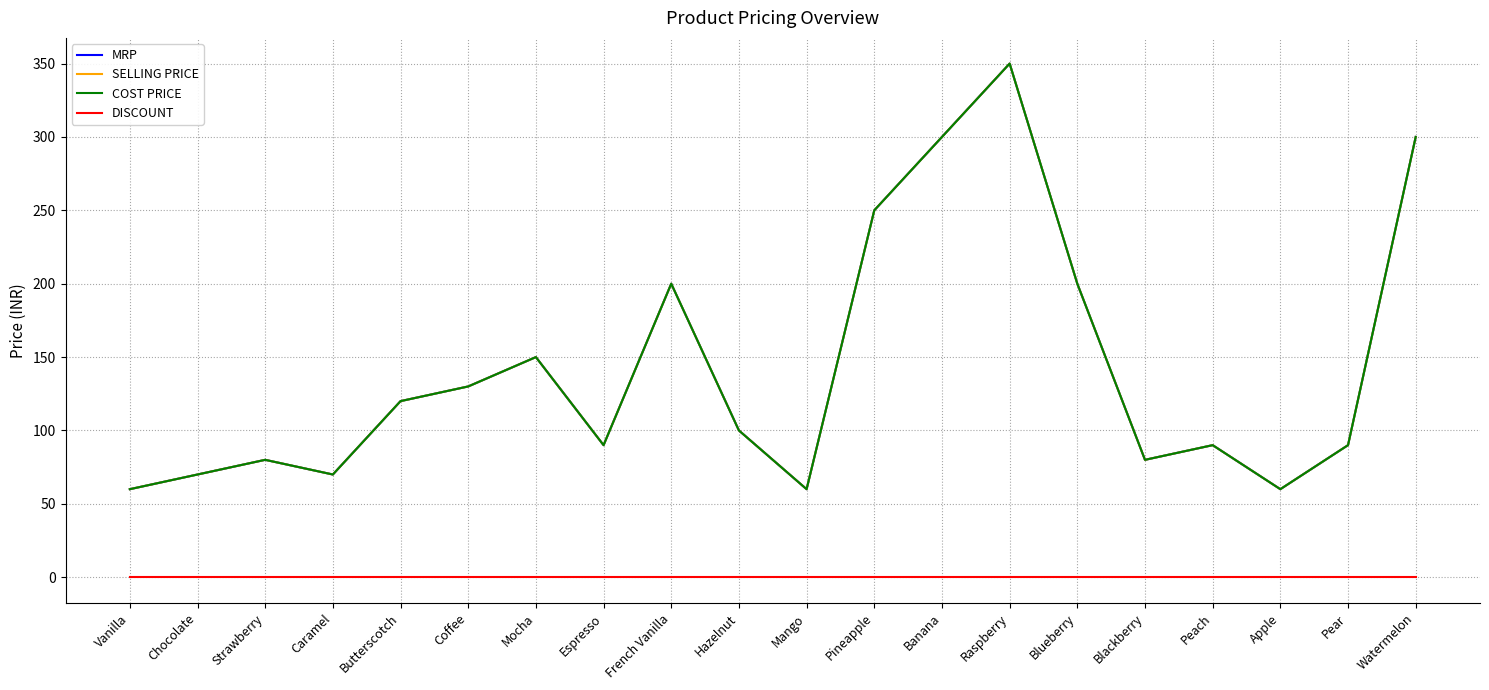

Does the chart have visible grid lines?

Yes